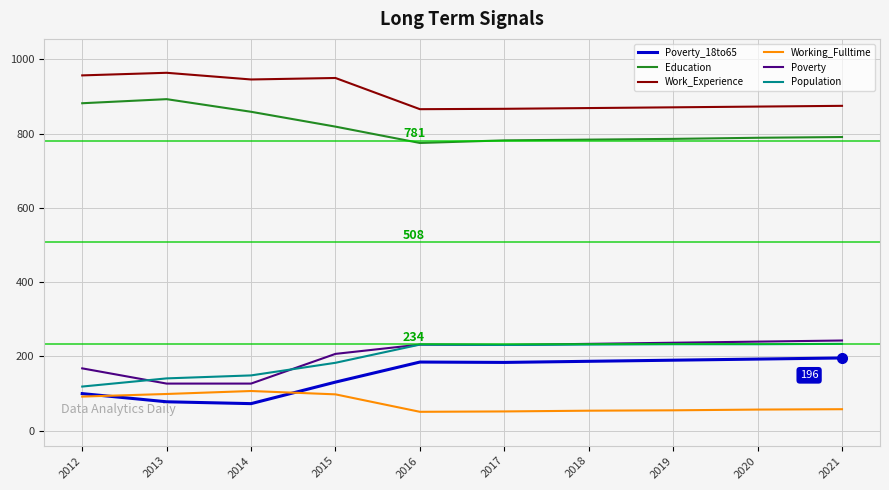

How many lines are shown in the chart?

6